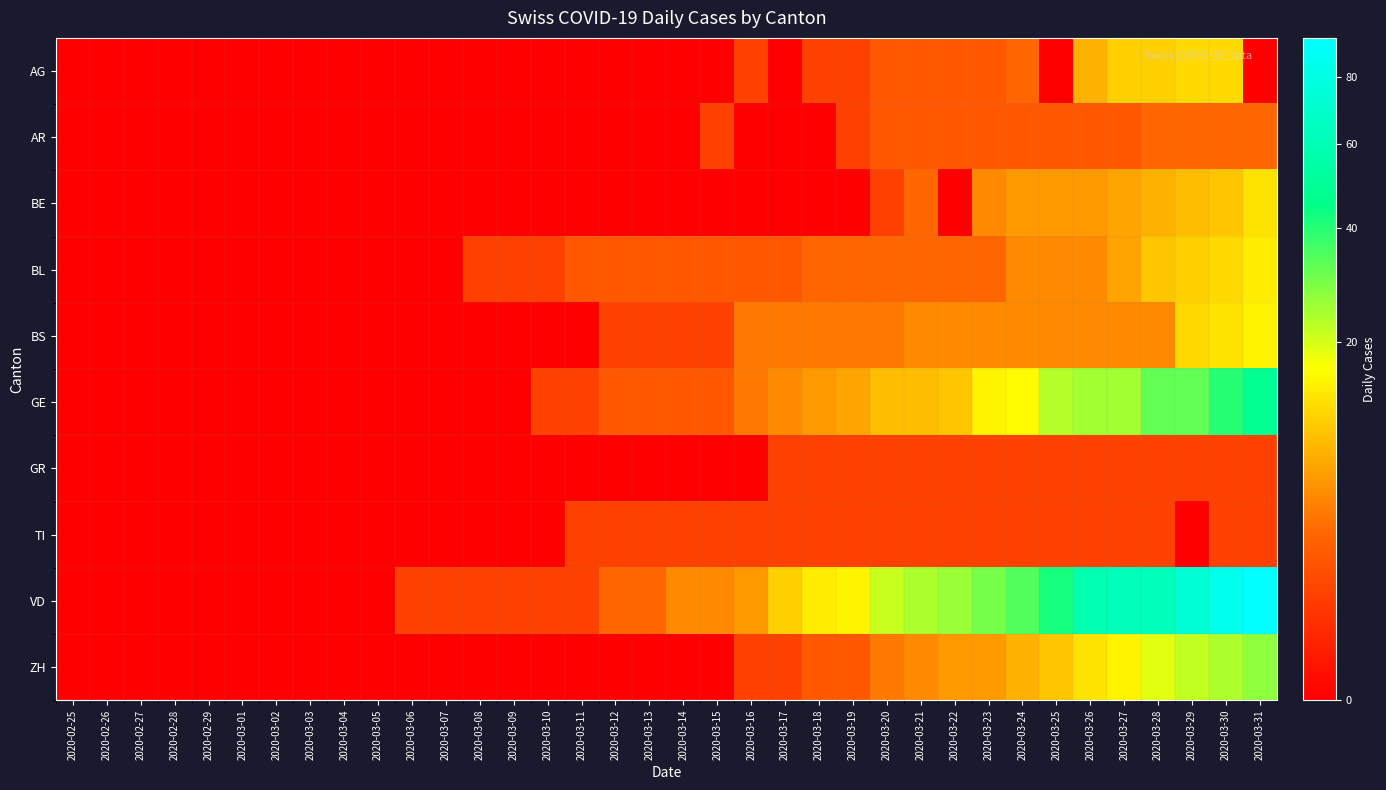

What is the difference between the highest and lowest values at 2020-03-10?

1